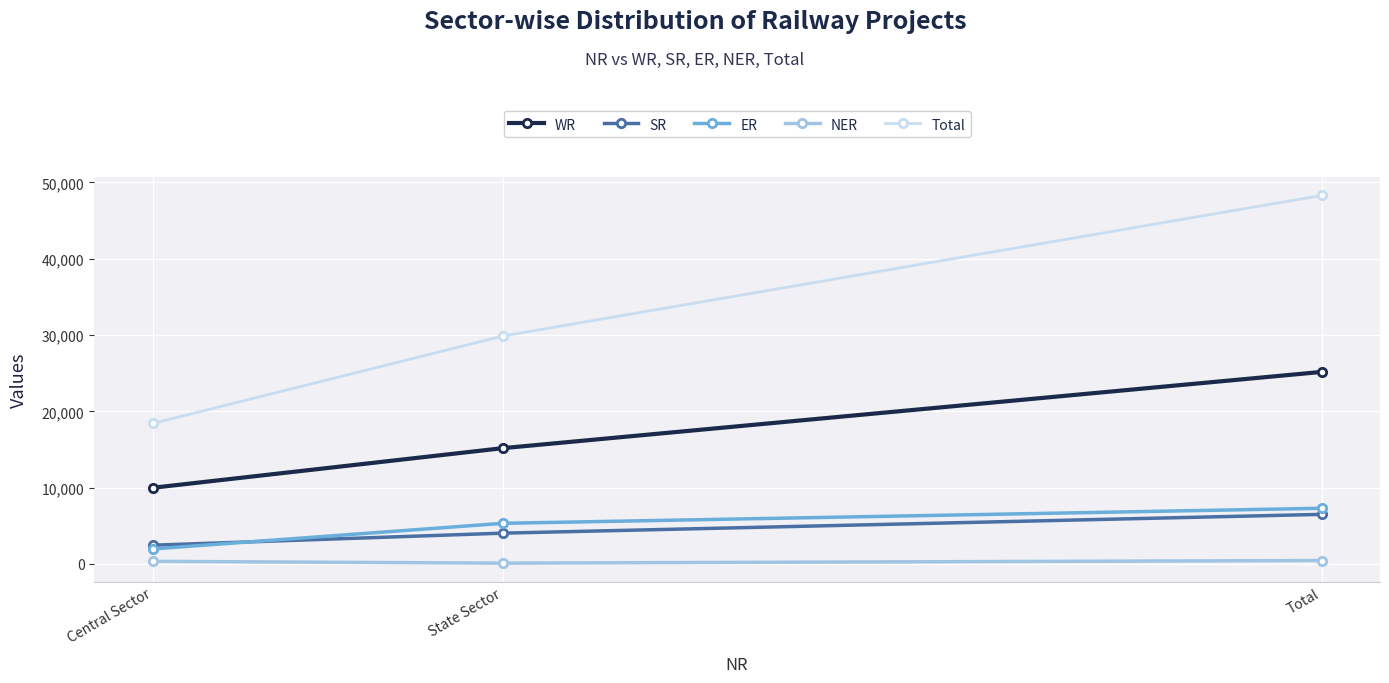

The Total series shows 18412 at Central Sector. True or false?

True